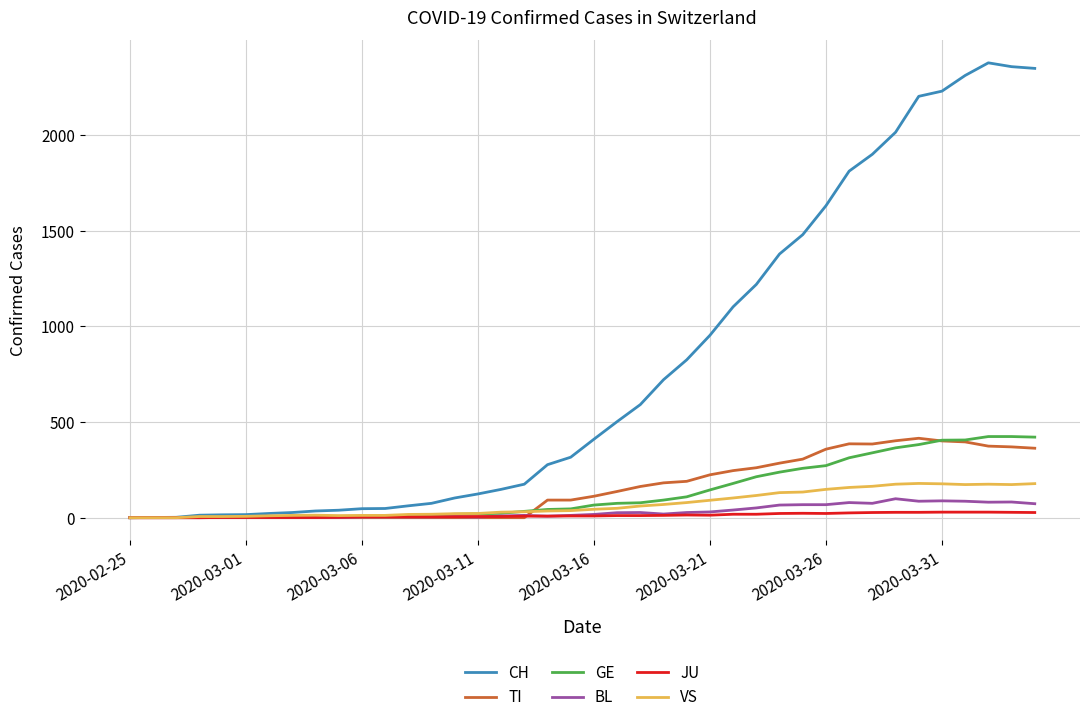

What is the maximum value shown in the chart?

2377